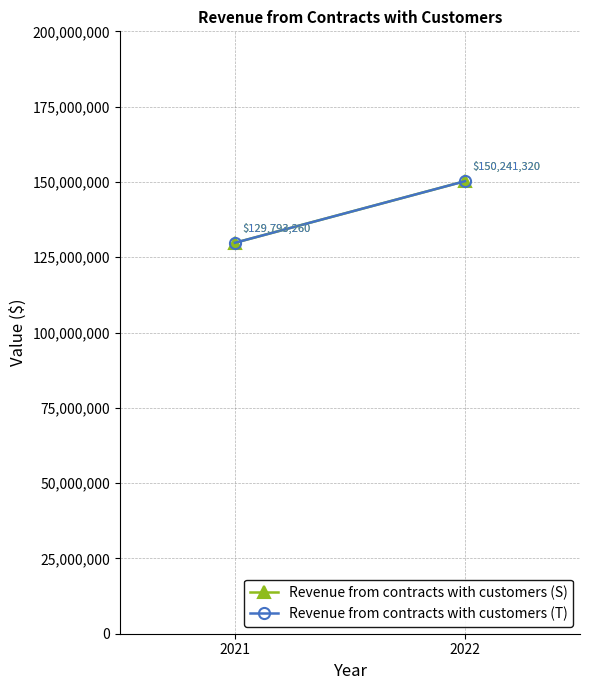

Reading left to right, list all the values displayed in this chart.

Revenue from contracts with customers (S): 129793260	150241320
Revenue from contracts with customers (T): 129793260	150241320